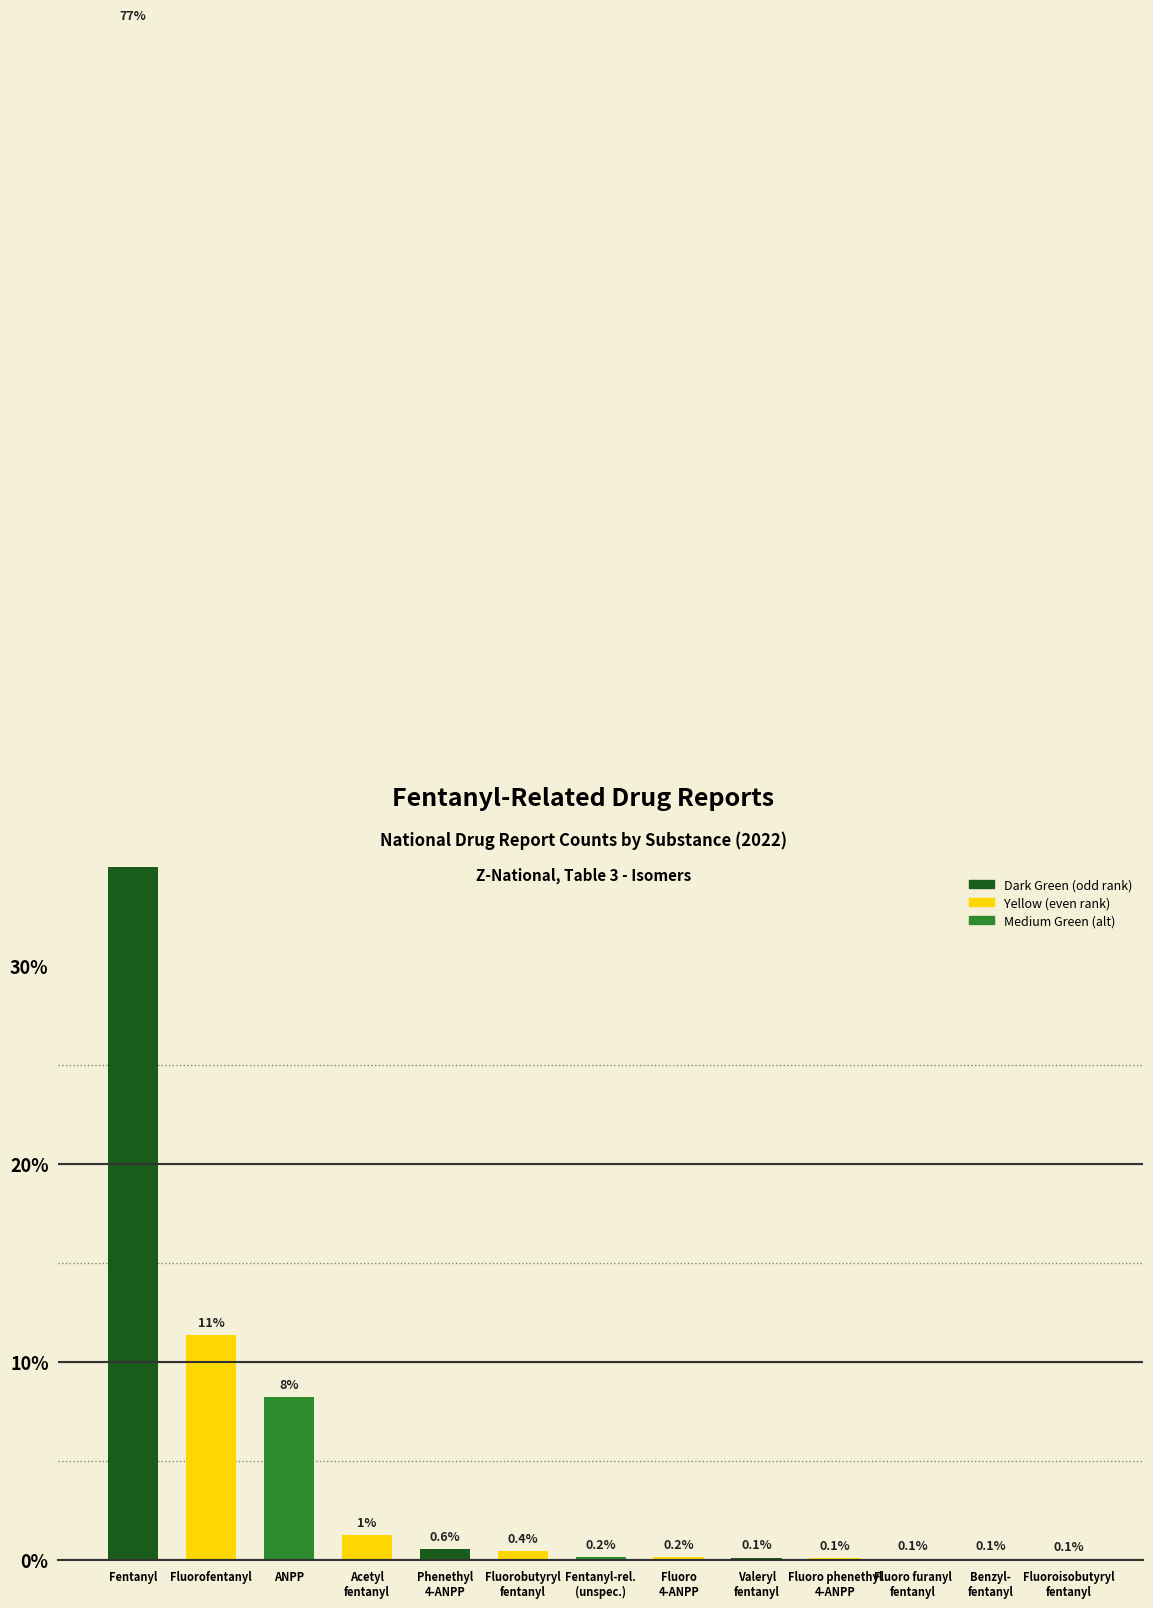

Reading left to right, list all the values displayed in this chart.

Fentanyl=77.4	Fluorofentanyl=11.4	ANPP=8.2	Acetyl
fentanyl=1.3	Phenethyl
4-ANPP=0.6	Fluorobutyryl
fentanyl=0.4	Fentanyl-rel.
(unspec.)=0.2	Fluoro
4-ANPP=0.2	Valeryl
fentanyl=0.1	Fluoro phenethyl
4-ANPP=0.1	Fluoro furanyl
fentanyl=0.1	Benzyl-
fentanyl=0.1	Fluoroisobutyryl
fentanyl=0.1